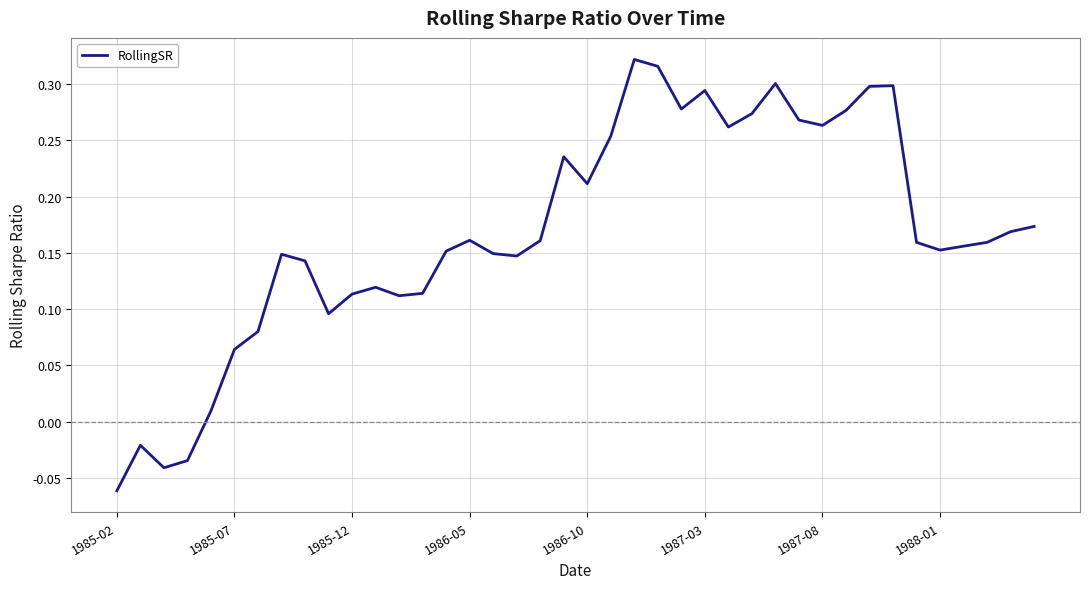

What is the difference between the maximum and minimum values?

0.4